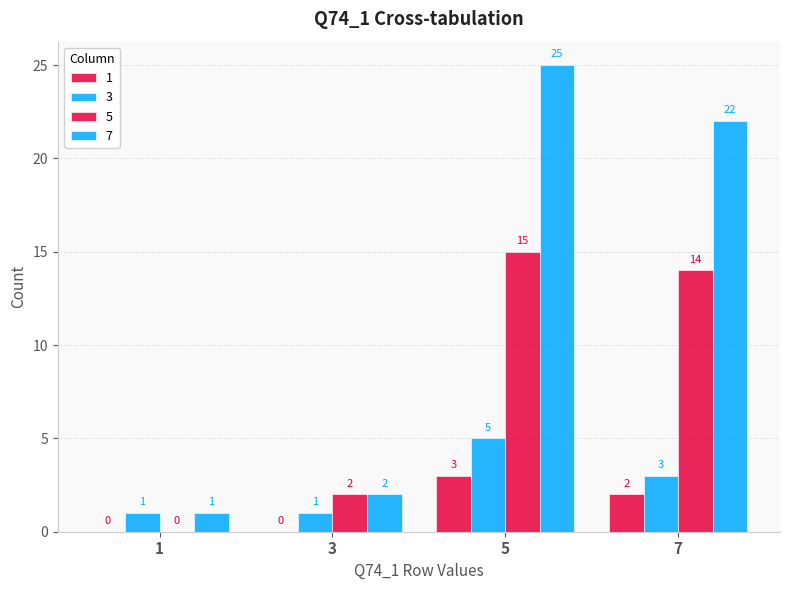

What is the difference between the maximum and minimum values in the 1 series?

3